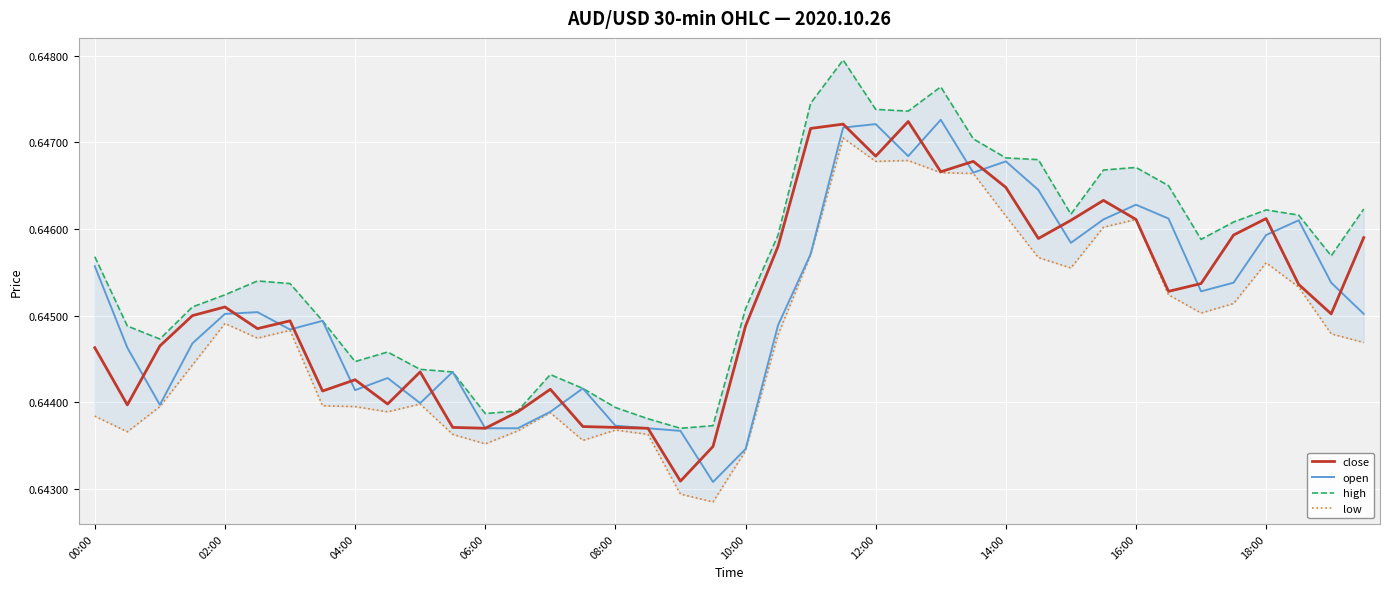

What are all the series names shown in the legend?

close, open, high, low